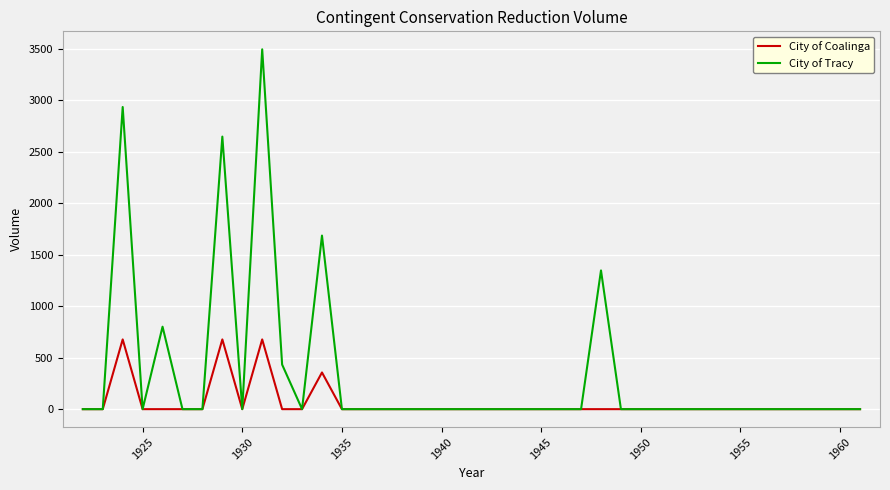

List the series in order of their overall mean, highest first.

City of Tracy, City of Coalinga